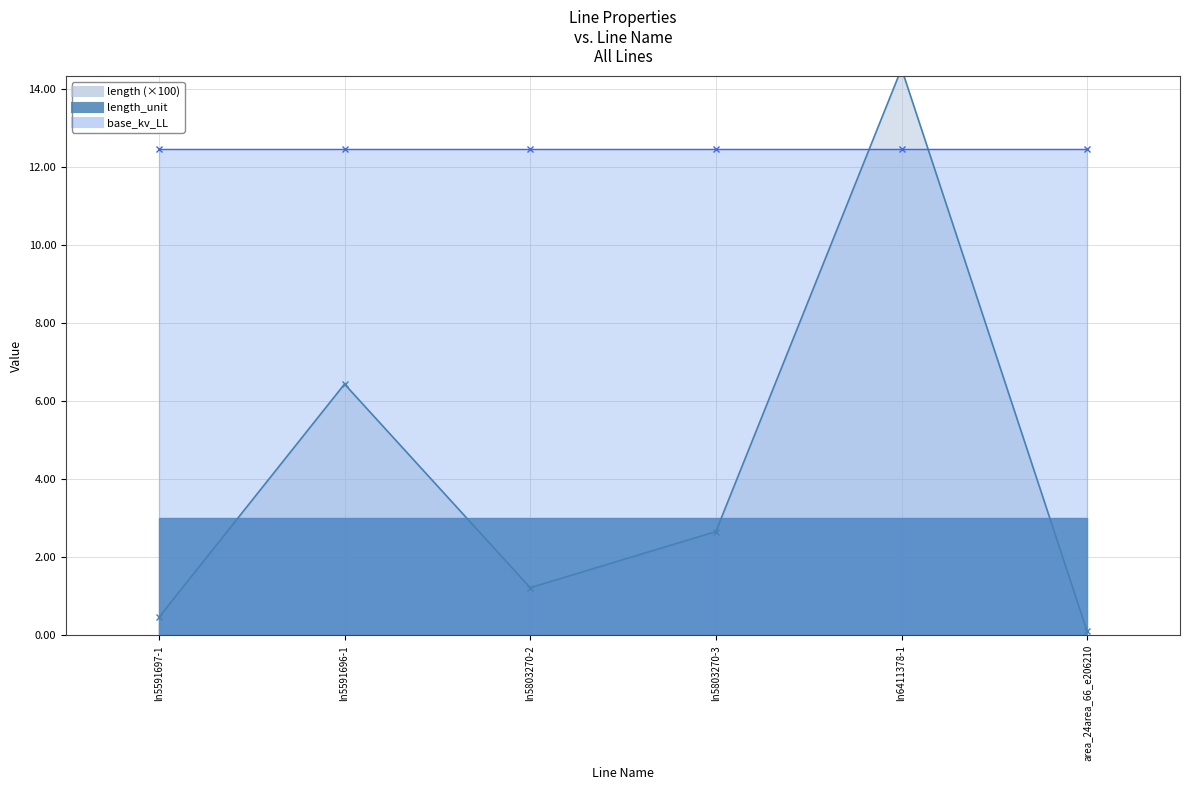

Which has a higher value, ln5803270-2 or ln5591696-1?

ln5591696-1